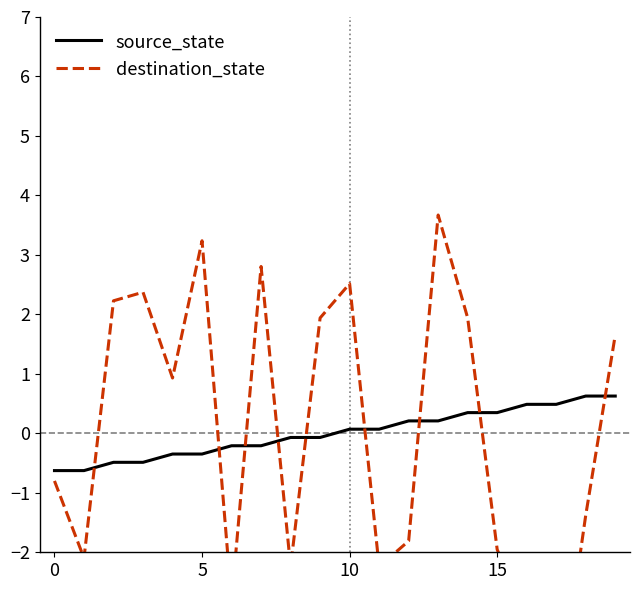

What is the label of the 2nd point from the right?

18